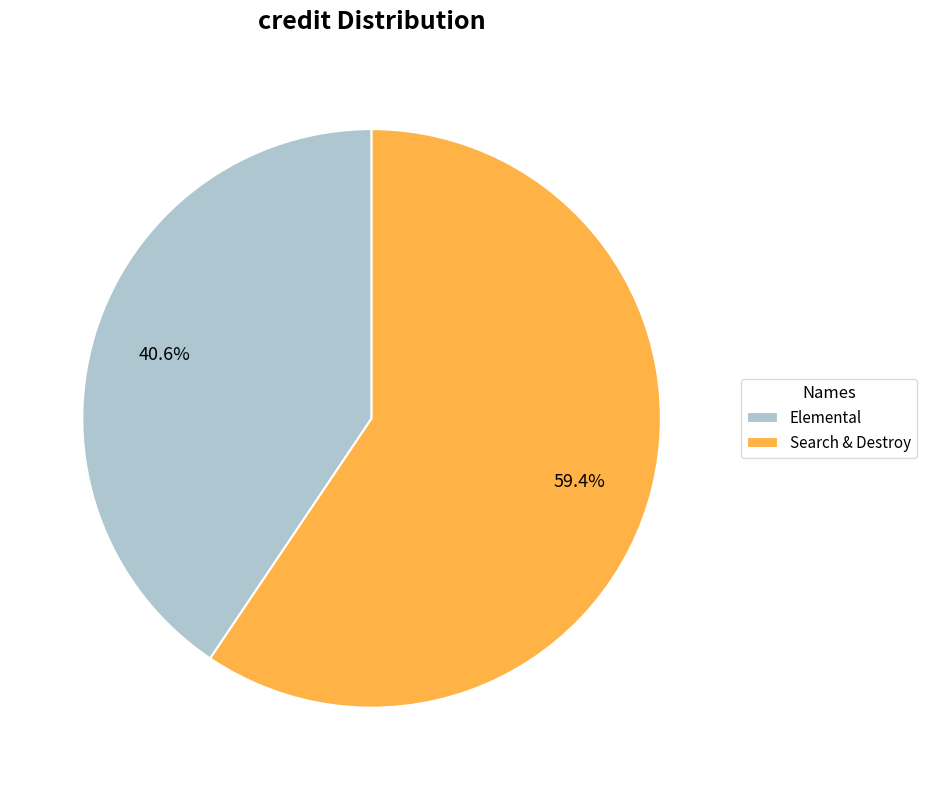

Is the sum of Elemental and Search & Destroy greater than half?

Yes